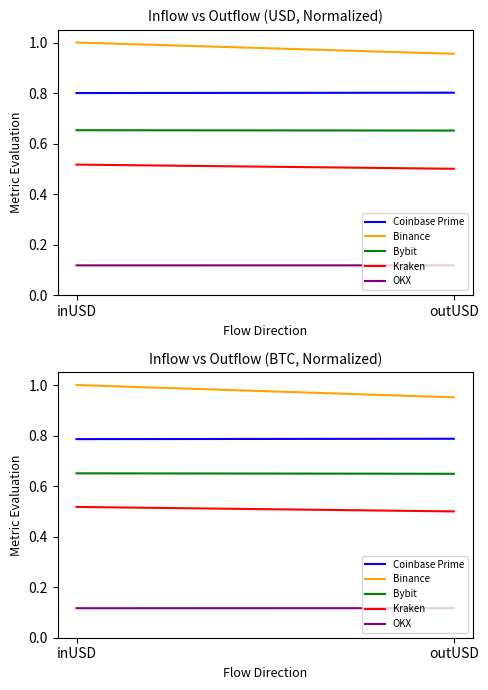

What is the spread (max minus min) of values at outUSD?

0.8